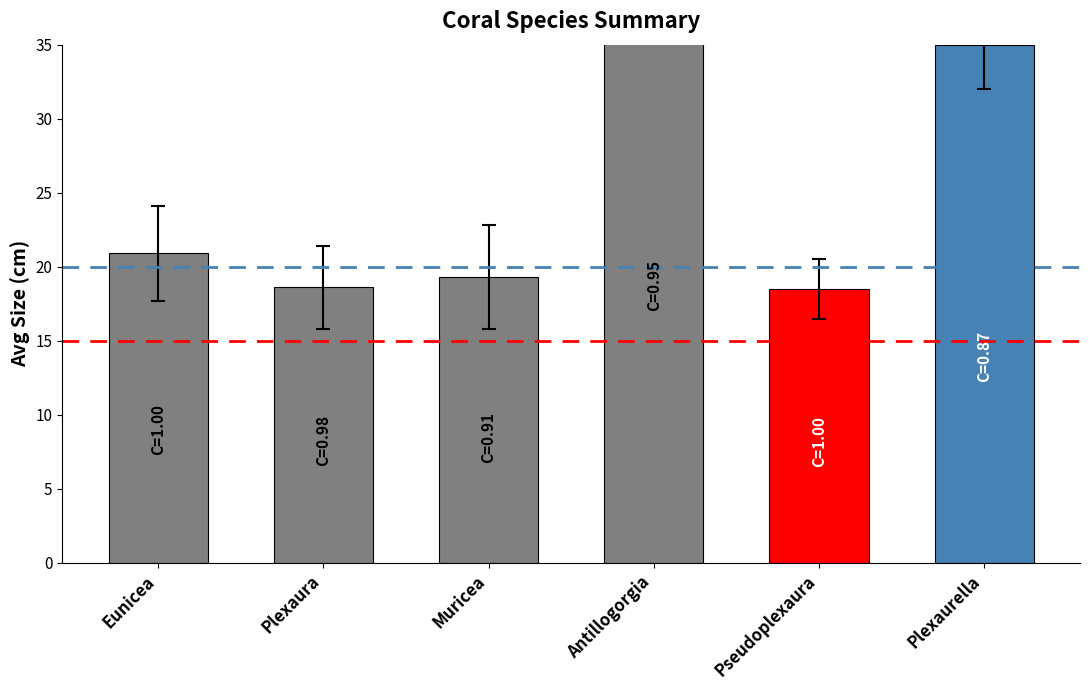

List the labels in order of Avg Size (cm) value, largest first.

Antillogorgia, Plexaurella, Eunicea, Muricea, Plexaura, Pseudoplexaura